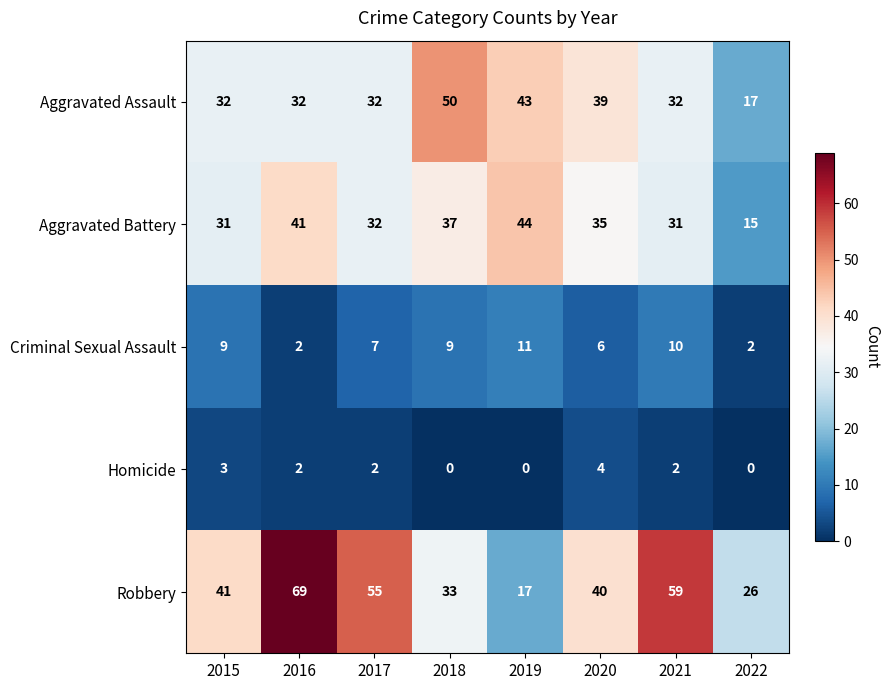

What is the sum of all Aggravated Assault values?

277